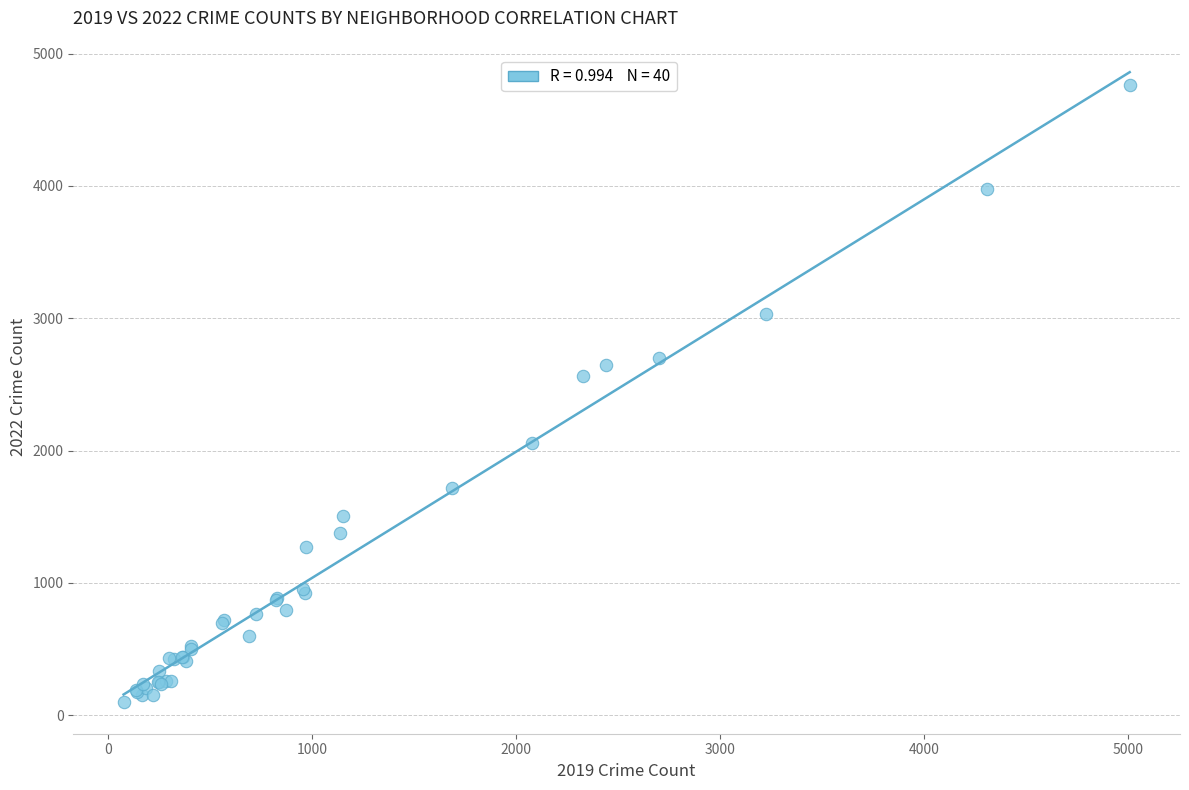

What Y value in the scatter plot is closest to 2431?

2566